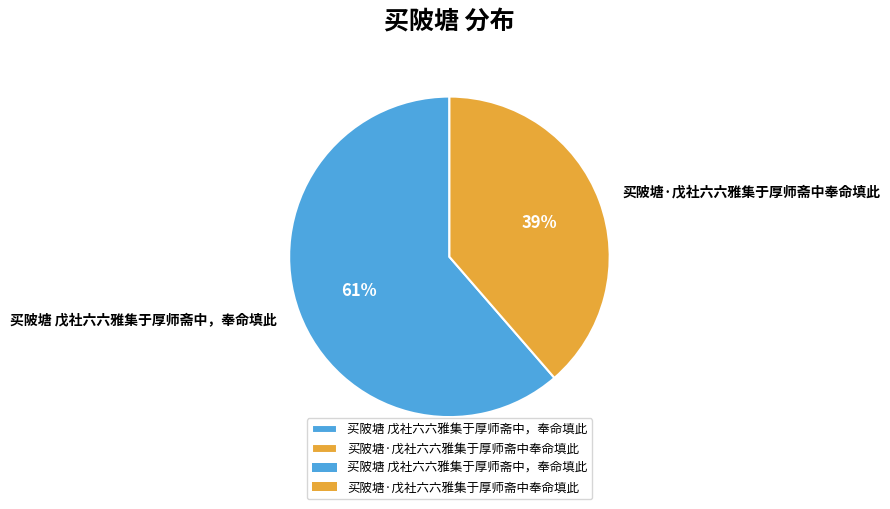

To the nearest percent, what percentage of the pie is 买陂塘·戊社六六雅集于厚师斋中奉命填此?

39%